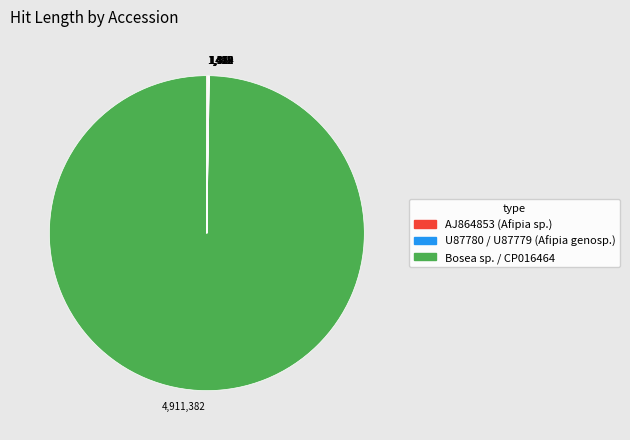

To the nearest percent, what is the average slice percentage?

10%